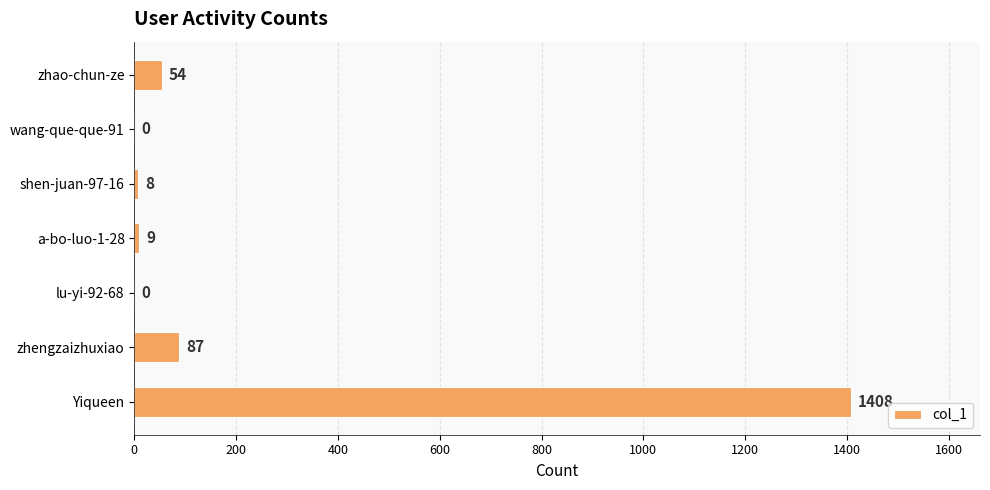

Which category has the highest value across all series?

Yiqueen